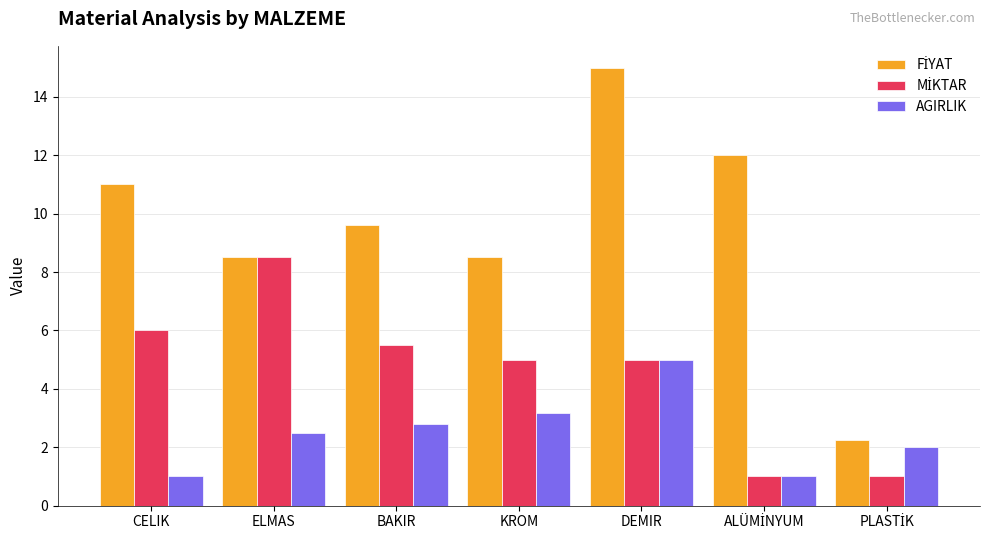

True or false: AGIRLIK has a value of 5.0 at DEMIR.

True